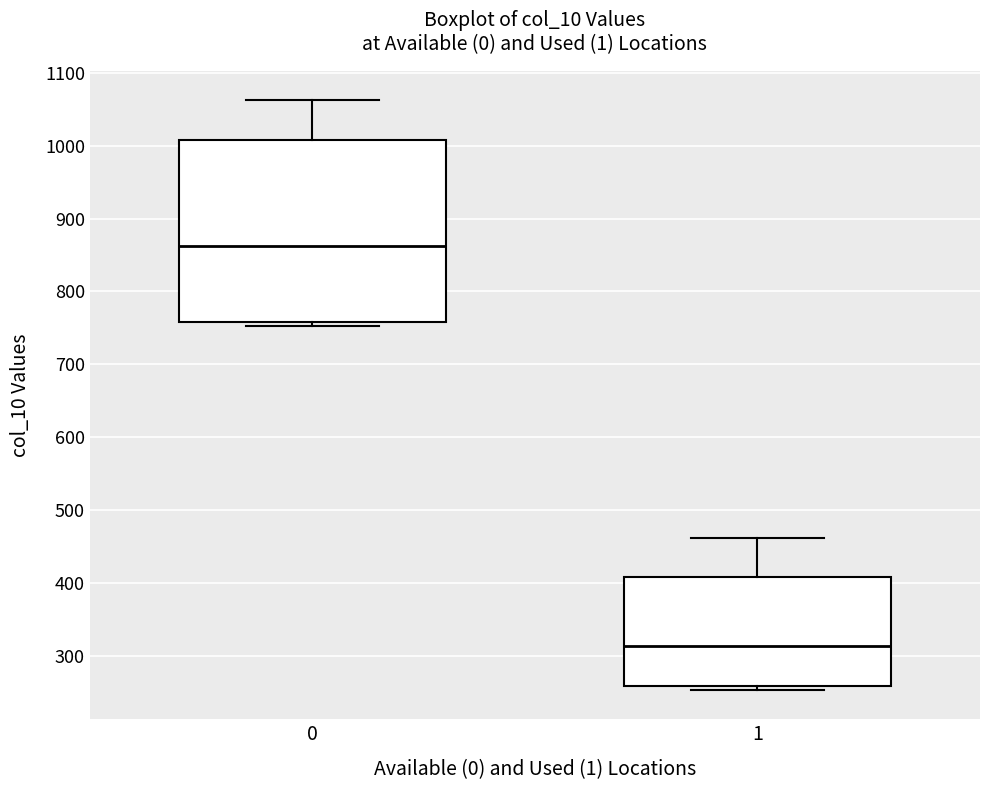

Where does the upper whisker of the box at x = 1 end on the y-axis? The values are not printed on the chart, so give them approximately, as read against the axis.

460